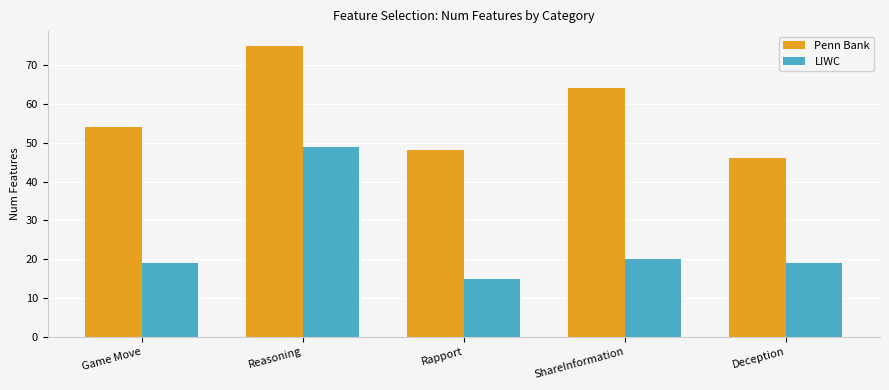

Read the LIWC value at Deception, to the nearest 10.

20